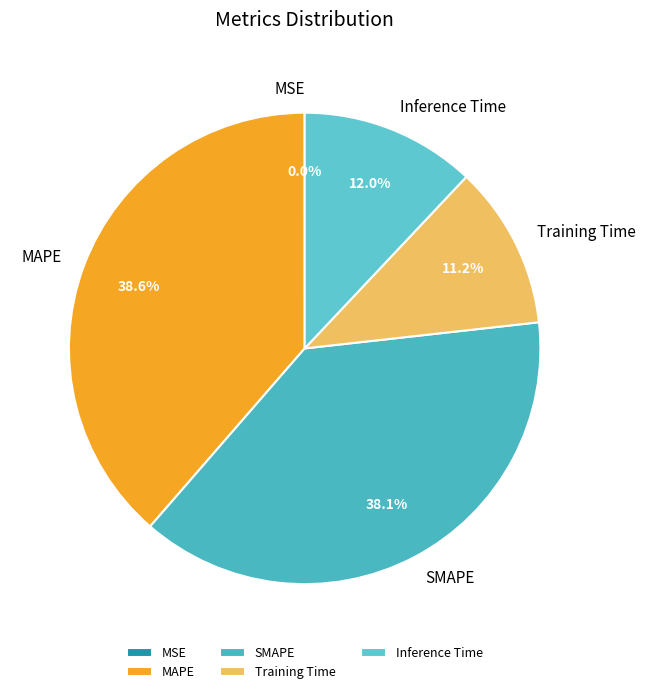

Between Inference Time and MAPE, which is larger?

MAPE